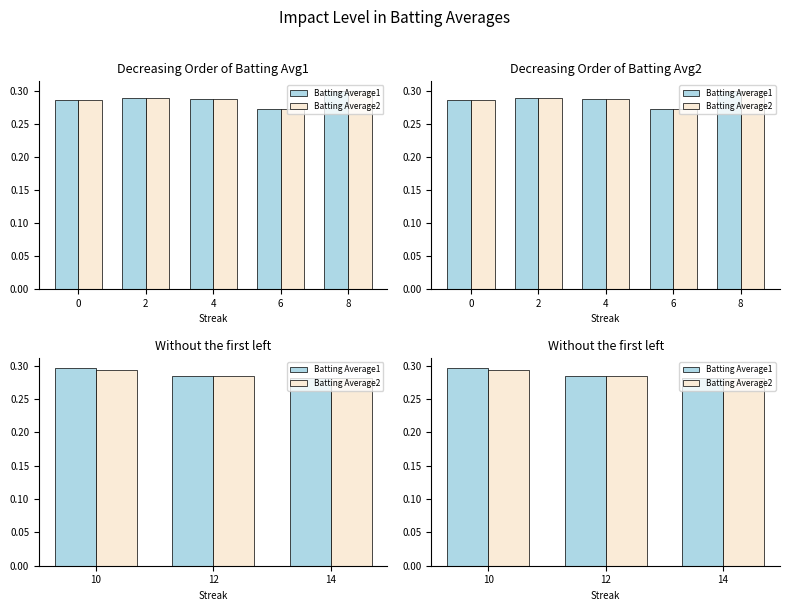

Which series changed the most between 10 and 12?

Batting Average1